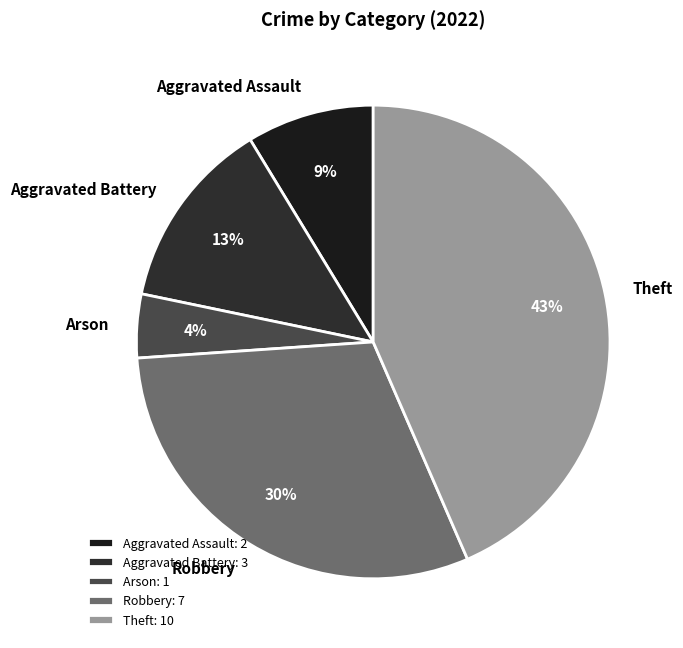

To the nearest percent, what is the difference between the Aggravated Battery and Theft slice percentages?

30%